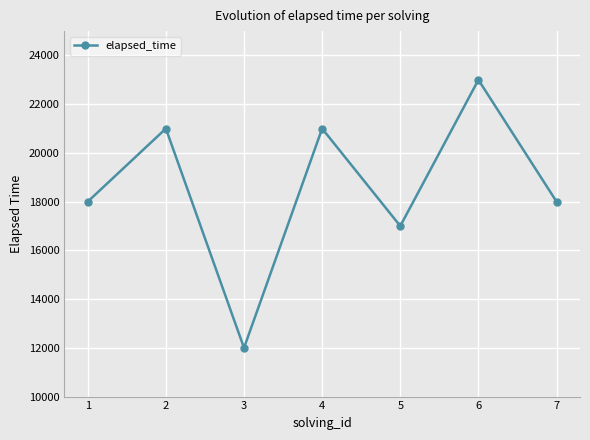

What value does the data have at 6?

23000